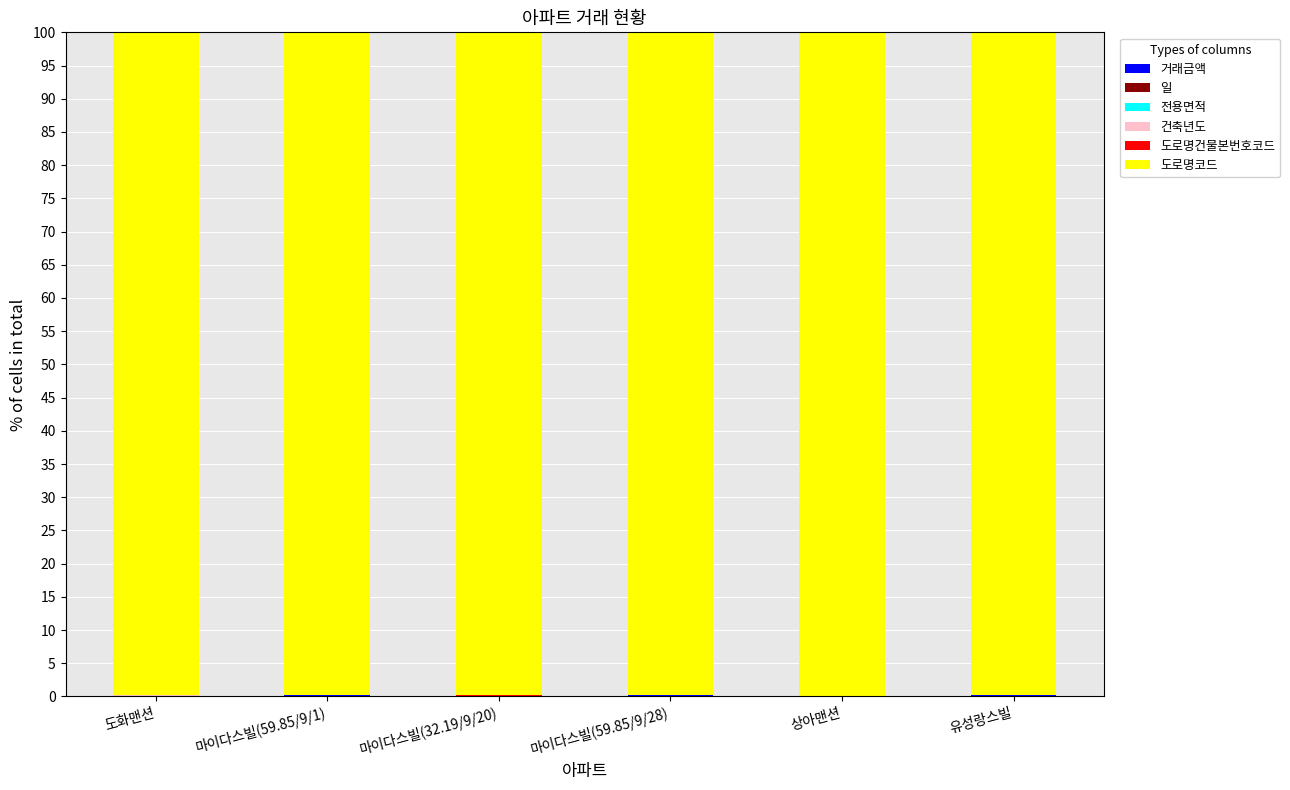

The 전용면적 series shows 0.0 at 유성랑스빌. True or false?

True